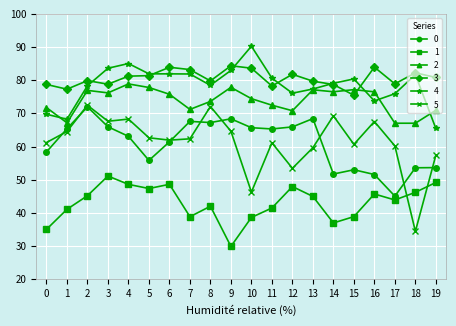

What is the approximate value of 0 at 10?

65.7